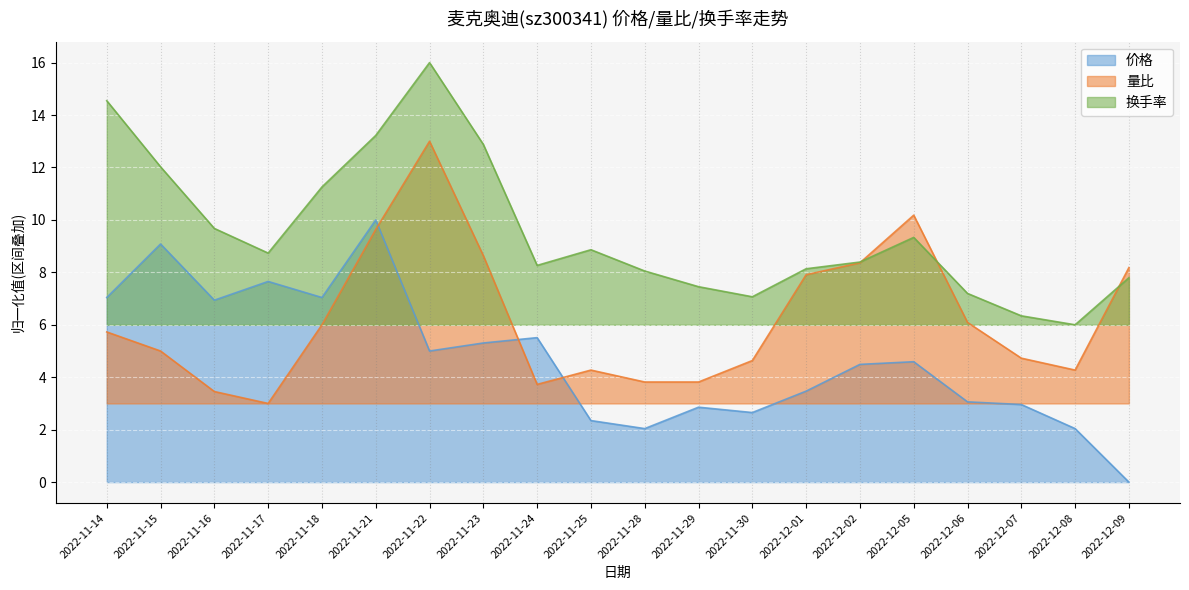

How many data points does each series have?

20